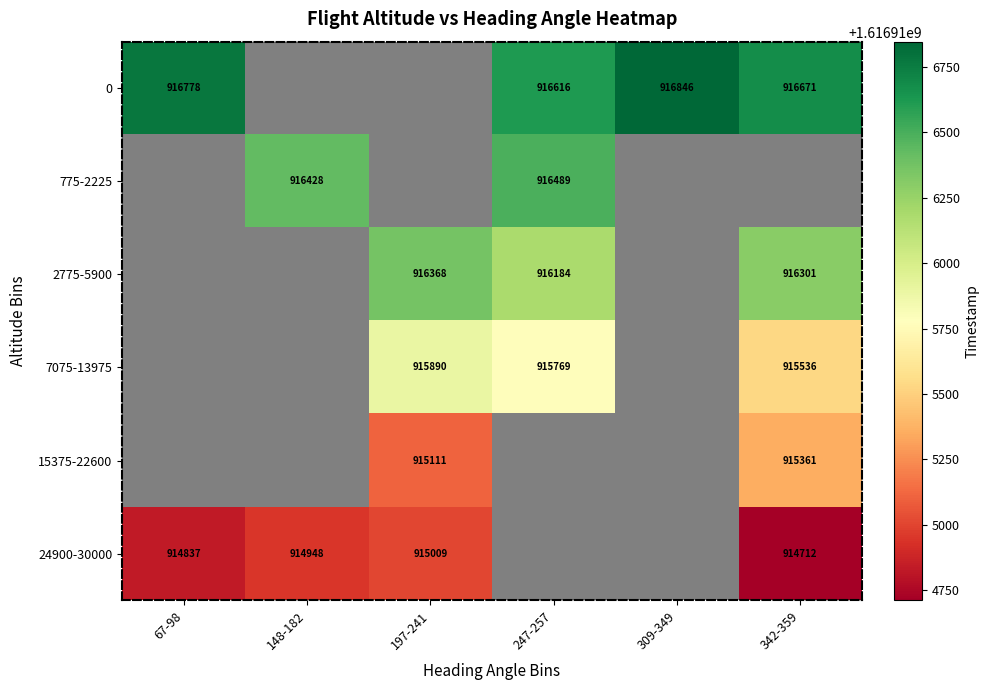

Which category has the lowest value across all series?

342-359